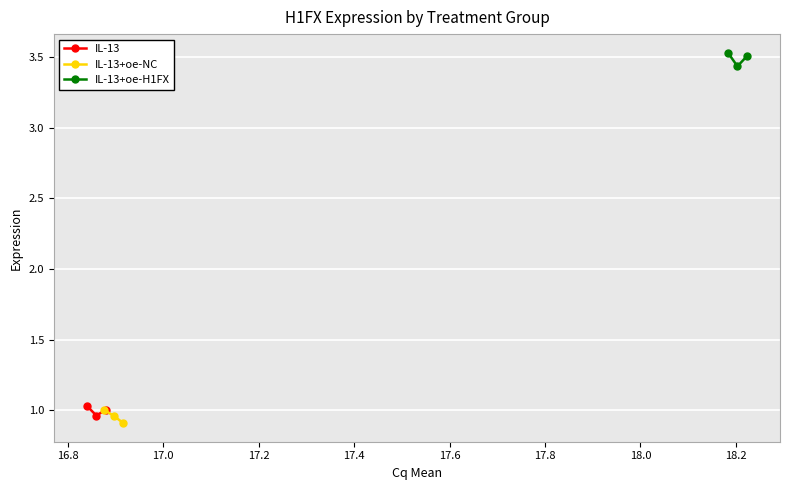

What is the value of the IL-13 point at the 3rd from the left?

1.0